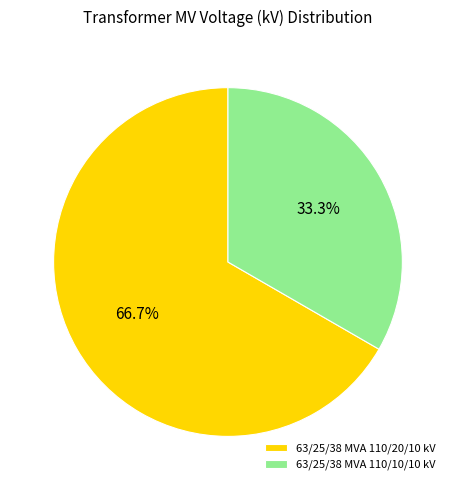

Between 63/25/38 MVA 110/20/10 kV and 63/25/38 MVA 110/10/10 kV, which is larger?

63/25/38 MVA 110/20/10 kV